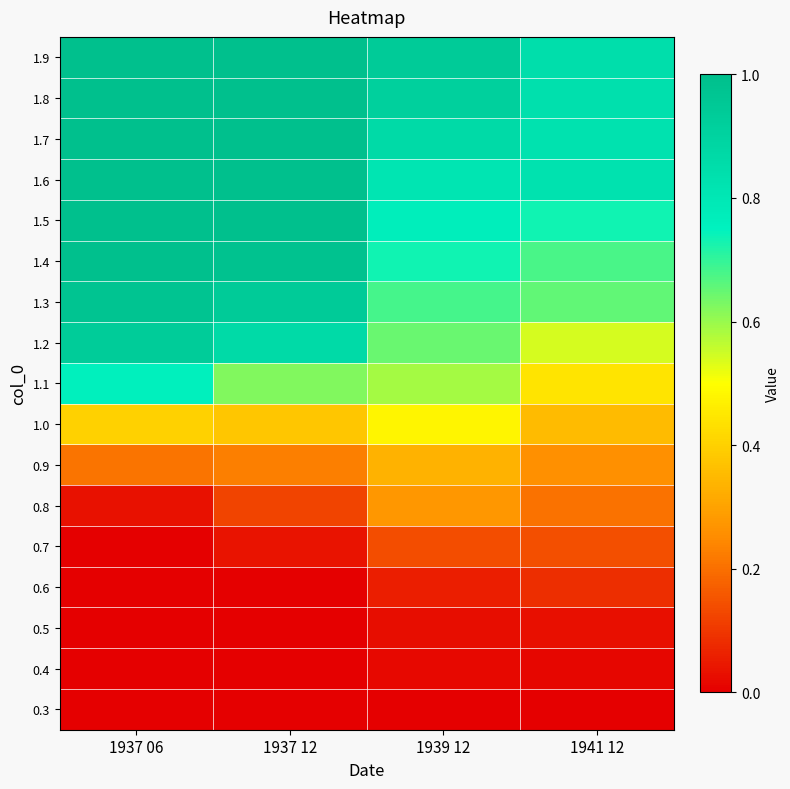

At which category is the sum across all series the highest?

1937 06